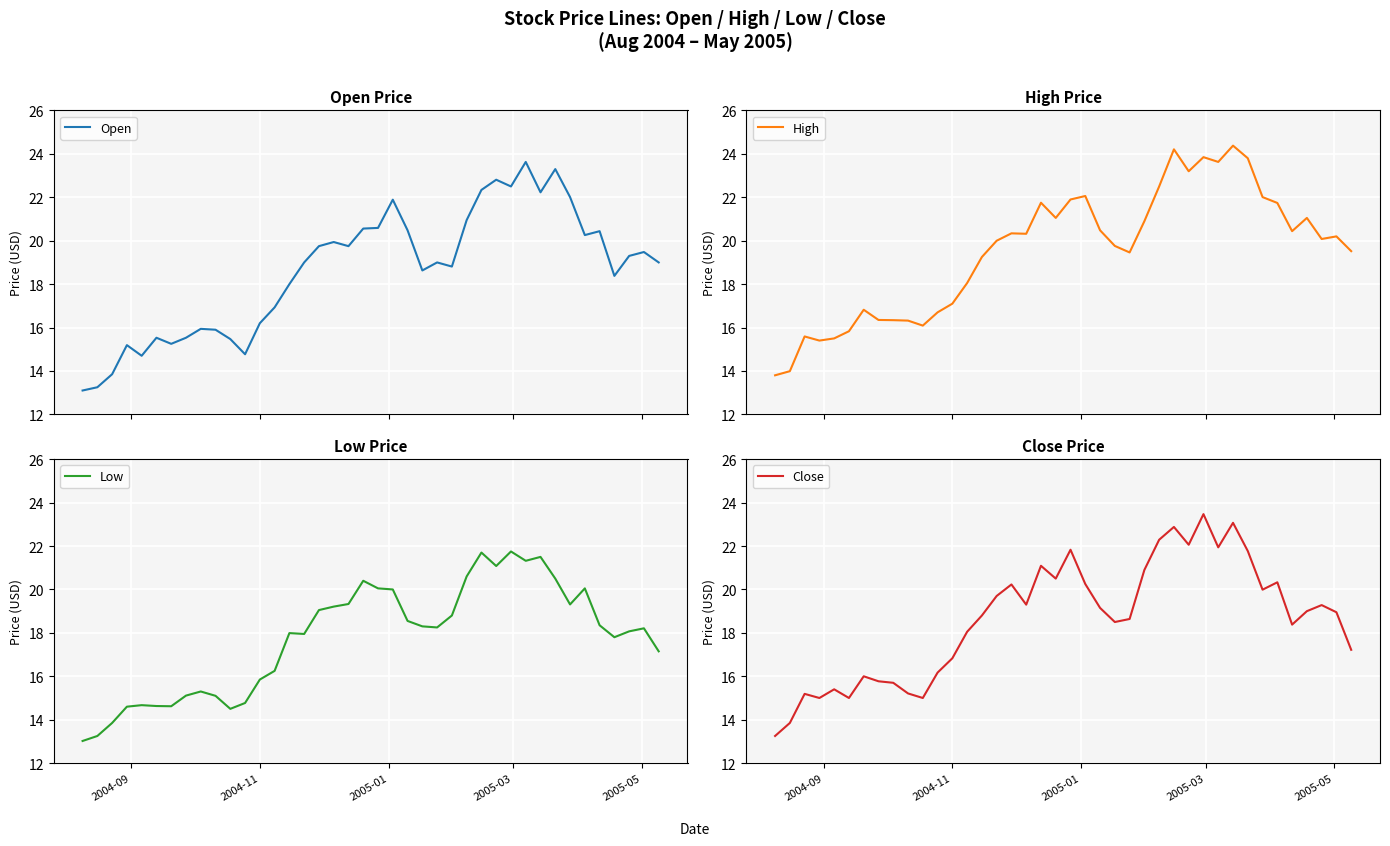

Reading left to right, transcribe all the data shown in this chart.

Open: 13.1	13.2	13.8	15.2	14.7	15.5	15.2	15.5	15.9	15.9	15.5	14.8	16.2	16.9	18.0	19.0	19.8	19.9	19.8	20.6	20.6	21.9	20.5	18.6	19.0	18.8	20.9	22.3	22.8	22.5	23.6	22.2	23.3	22.0	20.3	20.4	18.4	19.3	19.5	19.0
High: 13.8	14.0	15.6	15.4	15.5	15.8	16.8	16.4	16.3	16.3	16.1	16.7	17.1	18.1	19.2	20.0	20.3	20.3	21.8	21.1	21.9	22.1	20.5	19.8	19.5	20.9	22.5	24.2	23.2	23.9	23.6	24.4	23.8	22.0	21.7	20.4	21.1	20.1	20.2	19.5
Low: 13.0	13.2	13.8	14.6	14.7	14.6	14.6	15.1	15.3	15.1	14.5	14.8	15.8	16.2	18.0	17.9	19.1	19.2	19.3	20.4	20.1	20.0	18.6	18.3	18.2	18.8	20.6	21.7	21.1	21.8	21.3	21.5	20.5	19.3	20.1	18.4	17.8	18.1	18.2	17.1
Close: 13.2	13.8	15.2	15.0	15.4	15.0	16.0	15.8	15.7	15.2	15.0	16.2	16.8	18.1	18.8	19.7	20.2	19.3	21.1	20.5	21.8	20.2	19.1	18.5	18.6	20.9	22.3	22.9	22.1	23.5	21.9	23.1	21.8	20.0	20.3	18.4	19.0	19.3	18.9	17.2